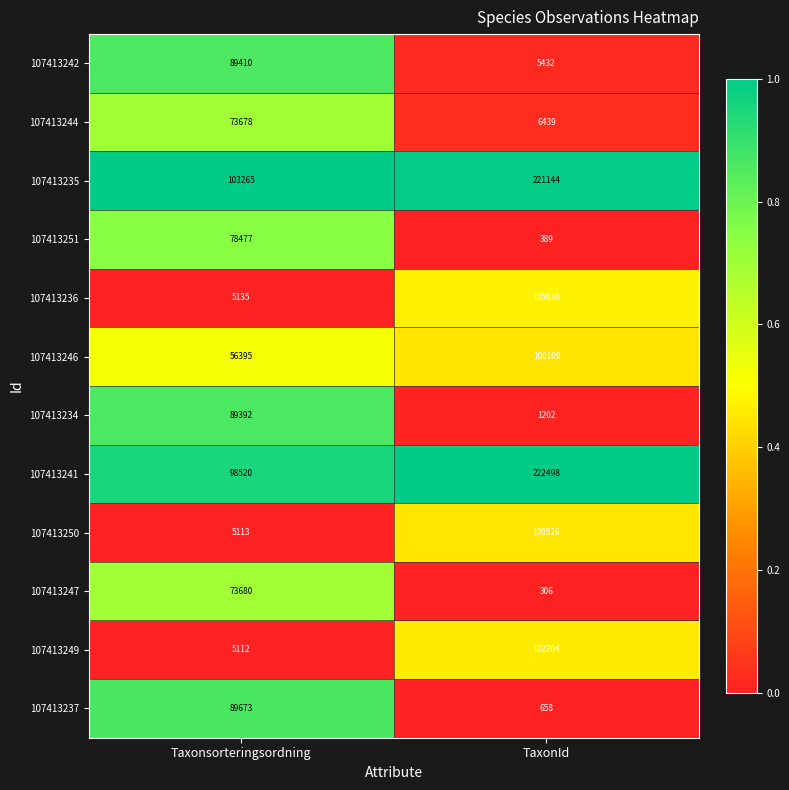

Rank the series by their maximum value, from lowest to highest.

107413244, 107413247, 107413251, 107413234, 107413242, 107413237, 107413246, 107413250, 107413249, 107413236, 107413235, 107413241